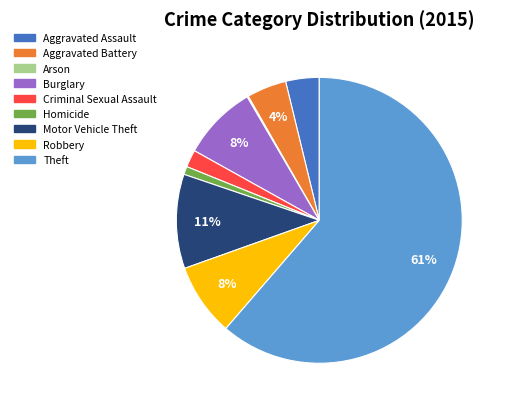

Which category has the biggest portion of the pie?

Theft